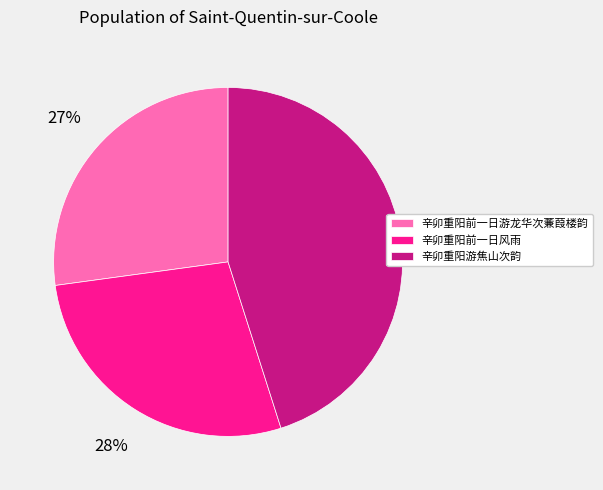

To the nearest percent, what portion does 辛卯重阳前一日风雨 represent?

28%